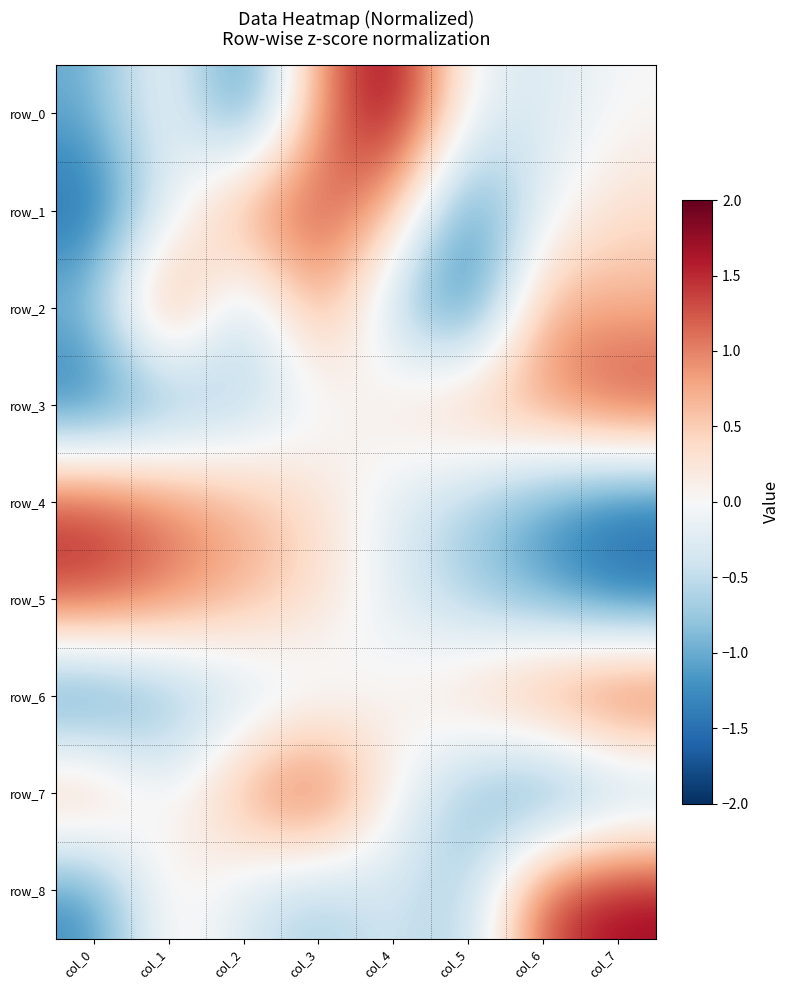

Reading left to right, transcribe all the data shown in this chart.

row_0: col_0=-1.0	col_1=0.1	col_2=-1.5	col_3=0.9	col_4=2.0	col_5=-0.1	col_6=-0.3	col_7=0.0
row_1: col_0=-1.6	col_1=-0.3	col_2=1.0	col_3=1.3	col_4=0.7	col_5=-1.4	col_6=-0.2	col_7=0.3
row_2: col_0=-0.8	col_1=1.3	col_2=-0.8	col_3=1.0	col_4=-0.6	col_5=-1.6	col_6=0.8	col_7=0.7
row_3: col_0=-1.6	col_1=-1.1	col_2=-0.6	col_3=-0.1	col_4=0.3	col_5=0.8	col_6=1.0	col_7=1.5
row_4: col_0=1.4	col_1=1.1	col_2=0.7	col_3=0.4	col_4=-0.2	col_5=-0.7	col_6=-1.1	col_7=-1.5
row_5: col_0=1.4	col_1=1.1	col_2=0.7	col_3=0.4	col_4=-0.2	col_5=-0.7	col_6=-1.1	col_7=-1.5
row_6: col_0=-1.6	col_1=-1.0	col_2=-0.6	col_3=-0.2	col_4=0.1	col_5=0.5	col_6=1.1	col_7=1.6
row_7: col_0=0.9	col_1=-0.1	col_2=0.9	col_3=1.5	col_4=0.0	col_5=-0.9	col_6=-1.5	col_7=-1.0
row_8: col_0=-1.3	col_1=0.2	col_2=-0.3	col_3=-0.7	col_4=-0.3	col_5=-0.7	col_6=1.4	col_7=1.8